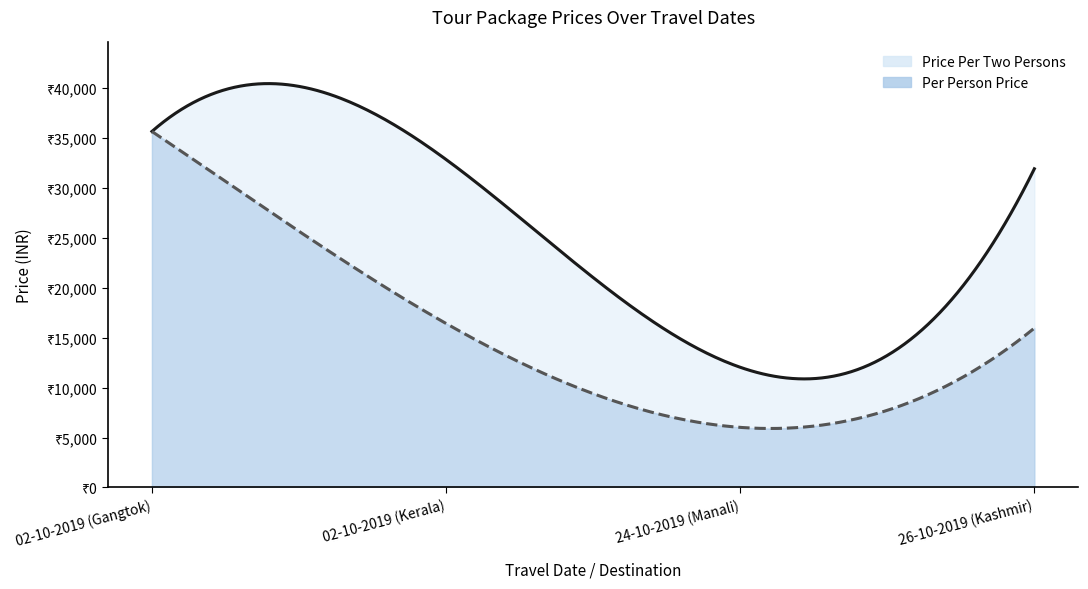

How many data points in Price Per Two Persons are above 32864?

1